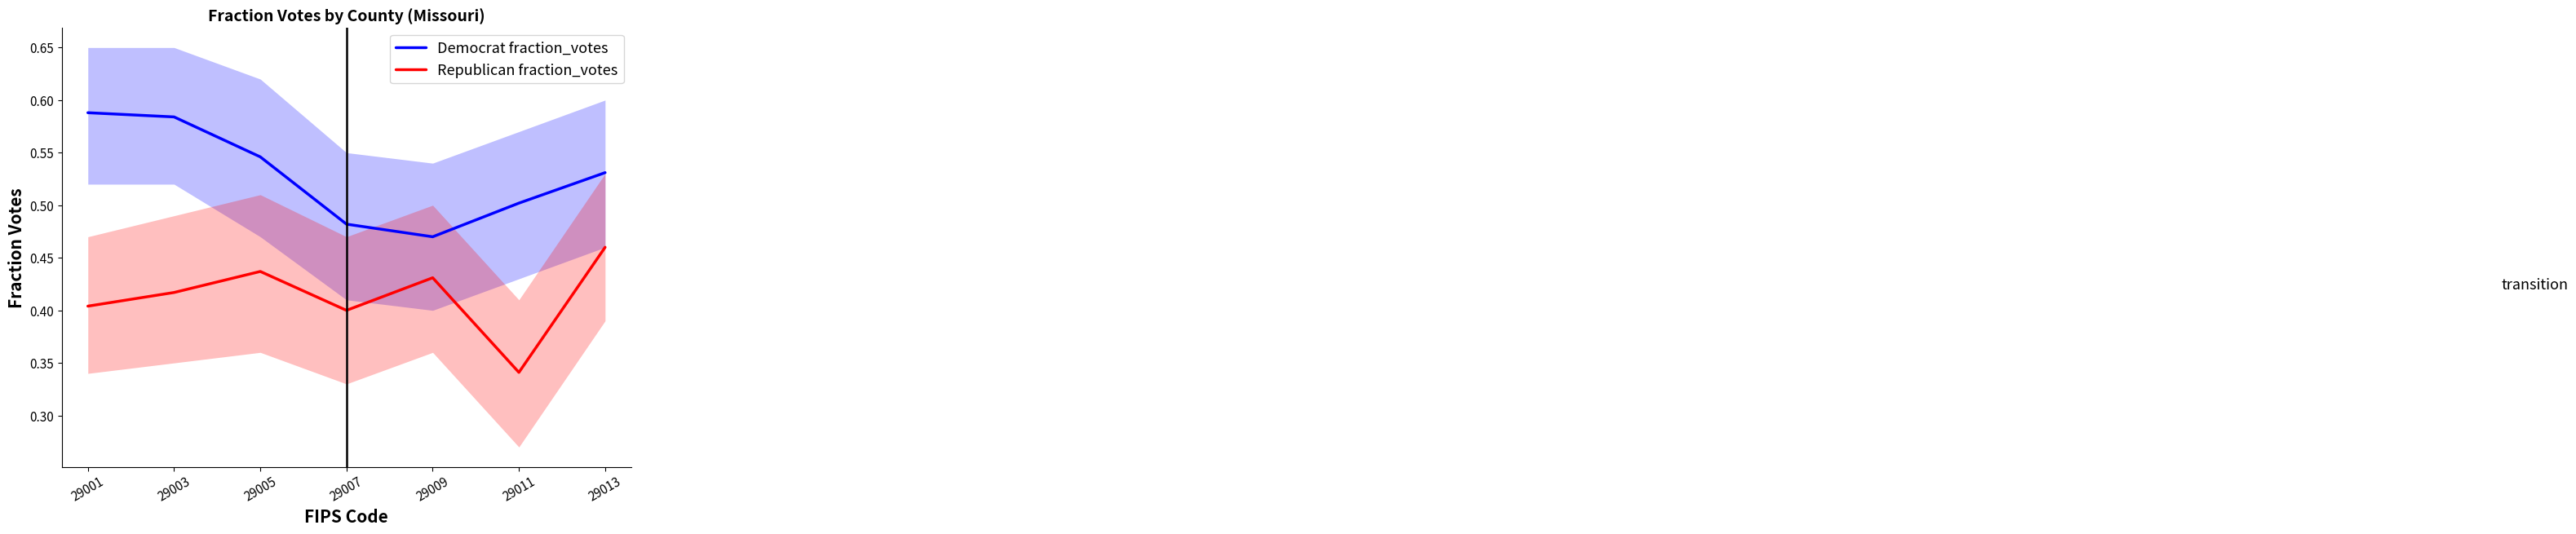

How many lines are shown in the chart?

2